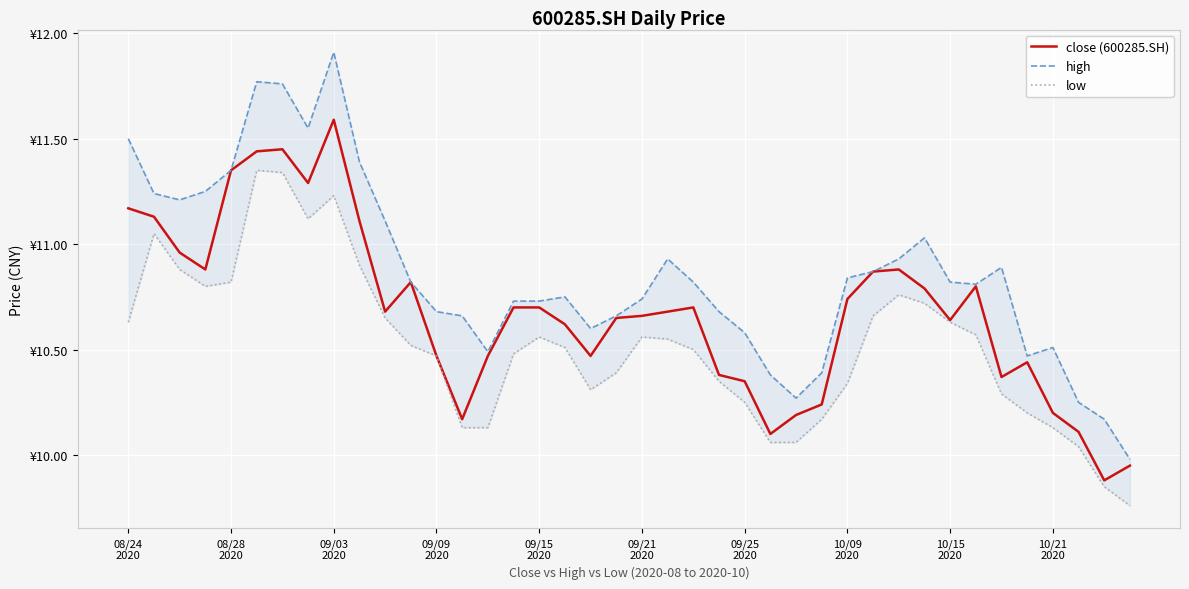

What is the value of the low point at the 3rd from the left?

10.9